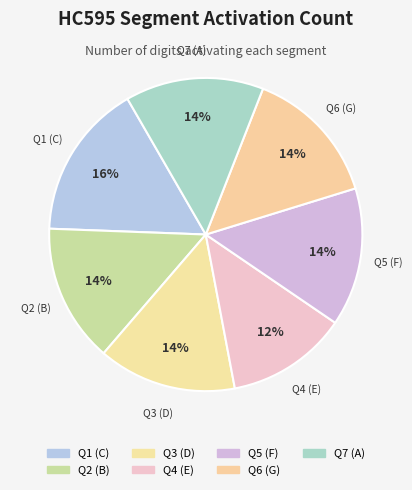

Is it true that Q2 (B) is 14% of the pie?

True